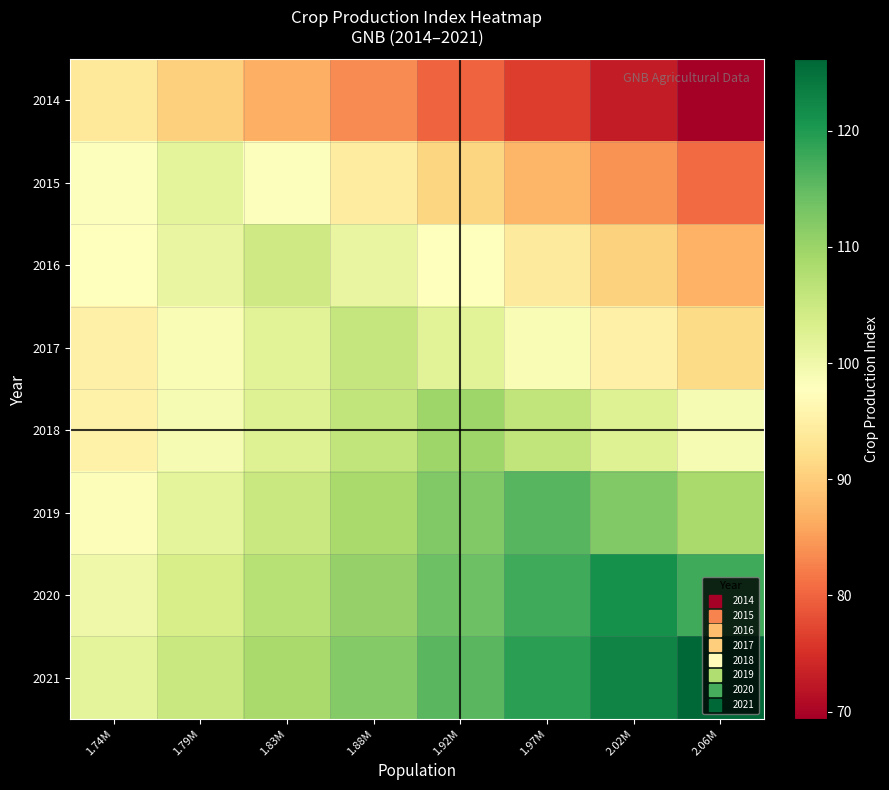

At which category is the sum across all series the highest?

1.88M